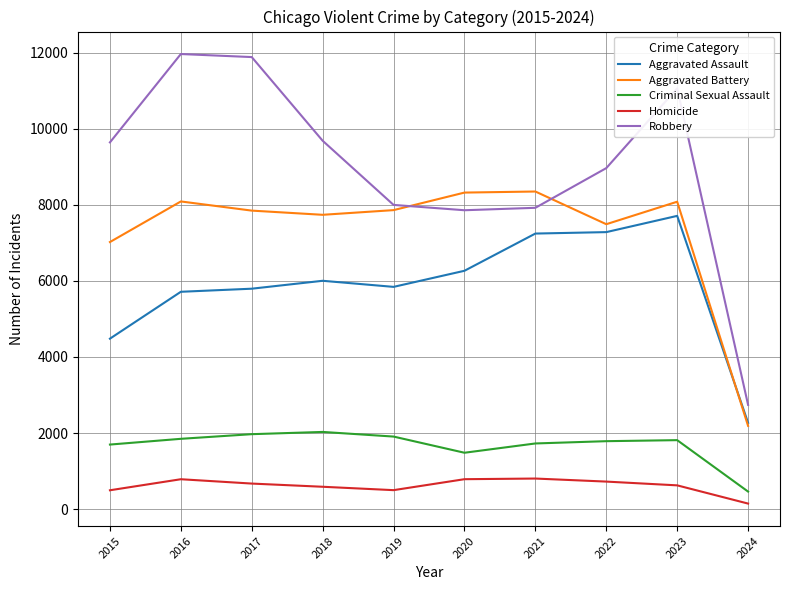

What is the maximum value shown in the chart?

11960